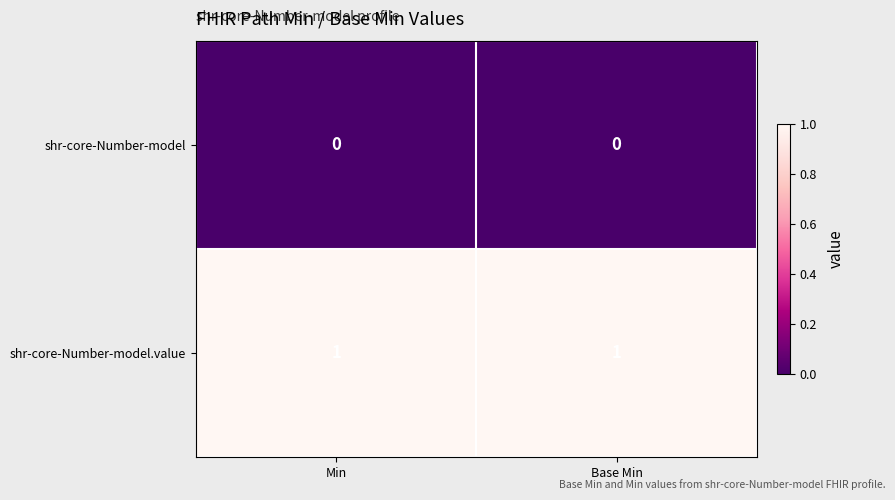

Is the value of shr-core-Number-model.value at Min greater than the value of shr-core-Number-model at Base Min?

Yes